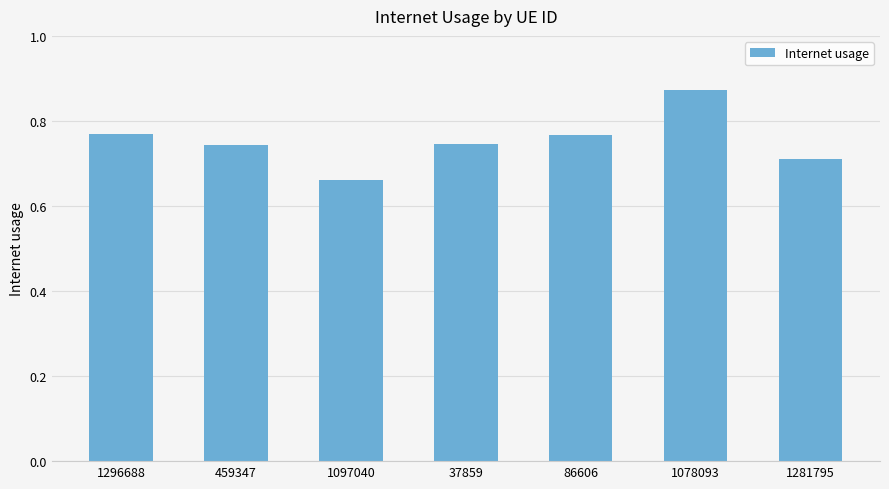

What is the difference between the maximum and minimum values?

0.2